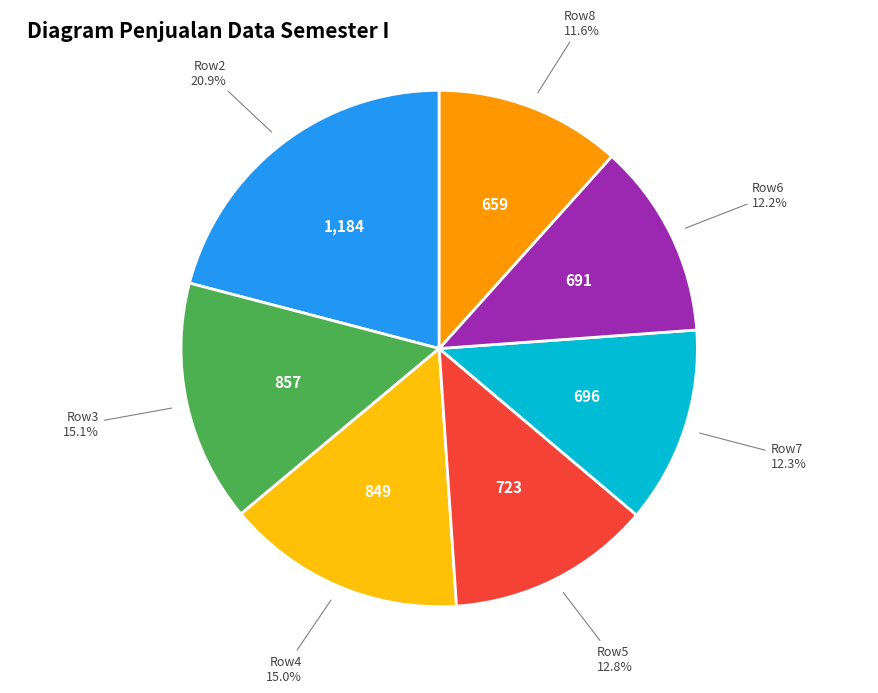

Count the number of slices in the pie.

7